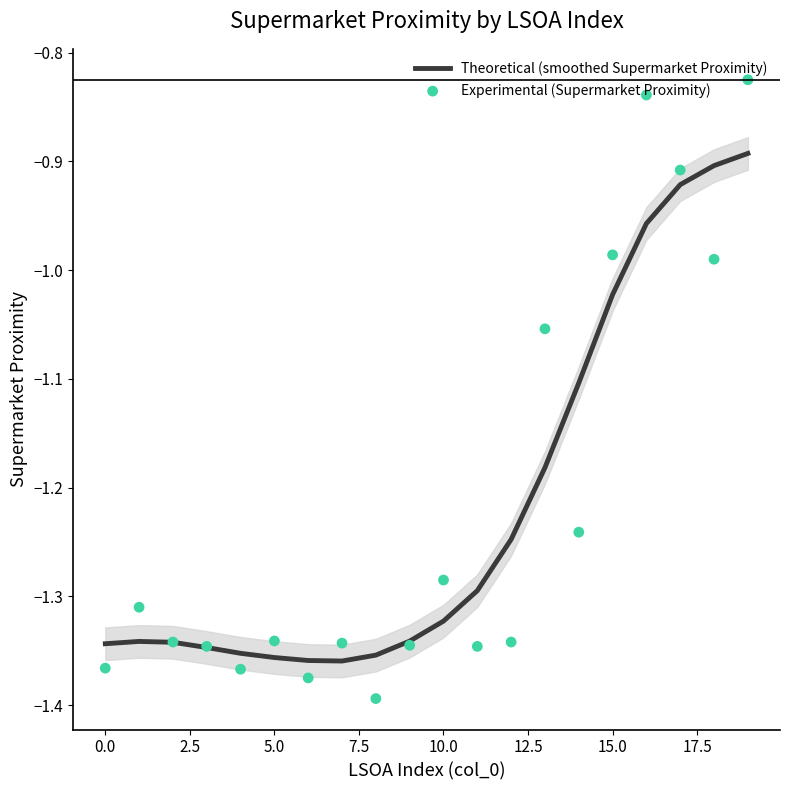

Which series has the largest total across all categories?

Experimental (Supermarket Proximity)